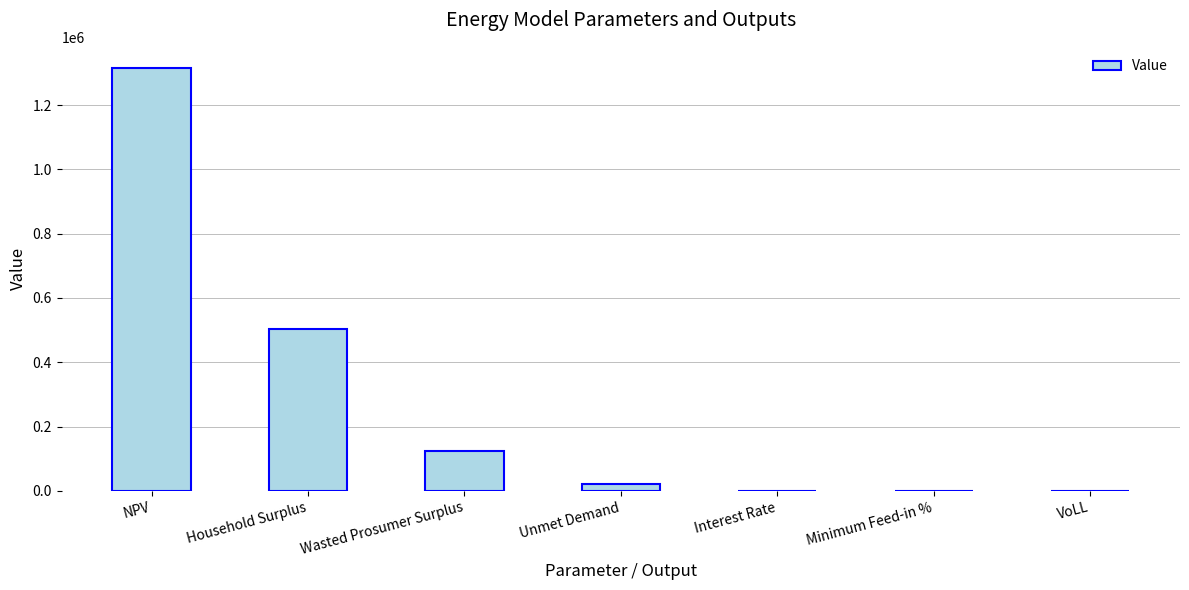

What is the maximum value shown in the chart?

1315163.8